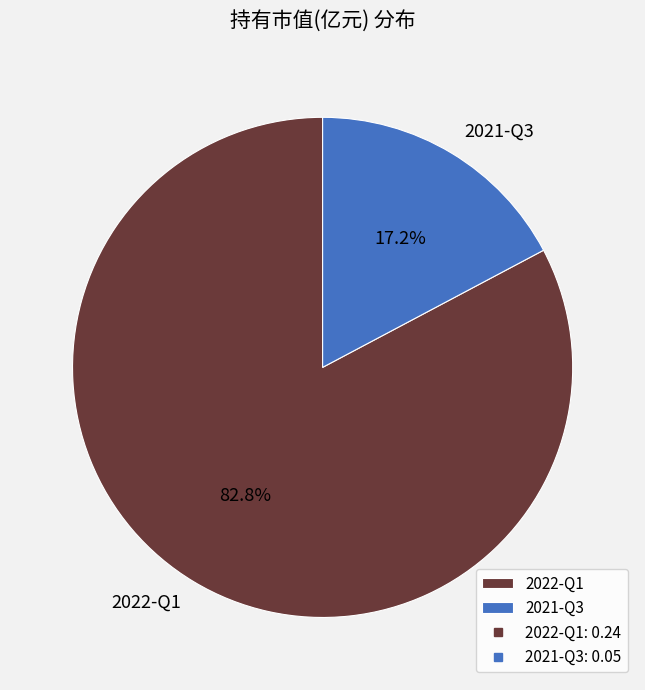

How much of the chart is everything except 2022-Q1?

17.2%